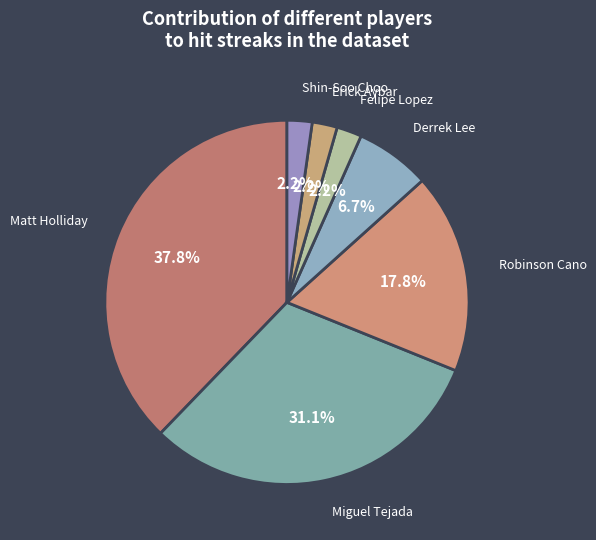

Does Derrek Lee represent more than half of the total?

No